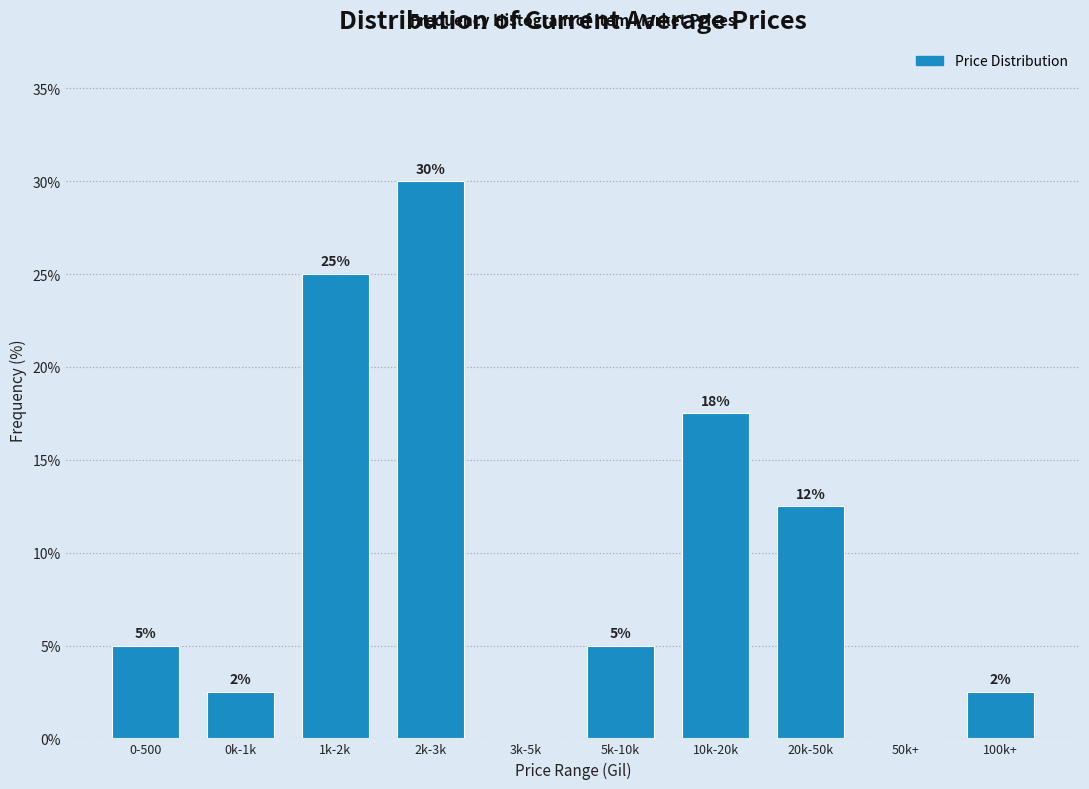

What is the maximum value shown in the chart?

30.0